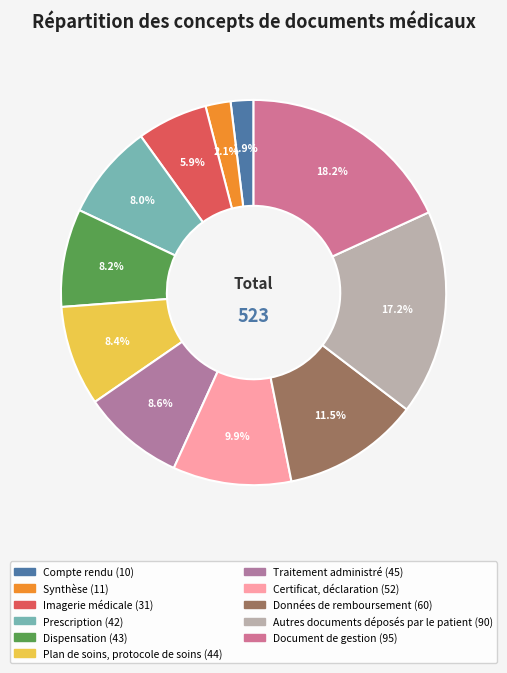

Combined, do Prescription and Certificat, déclaration account for over 50%?

No